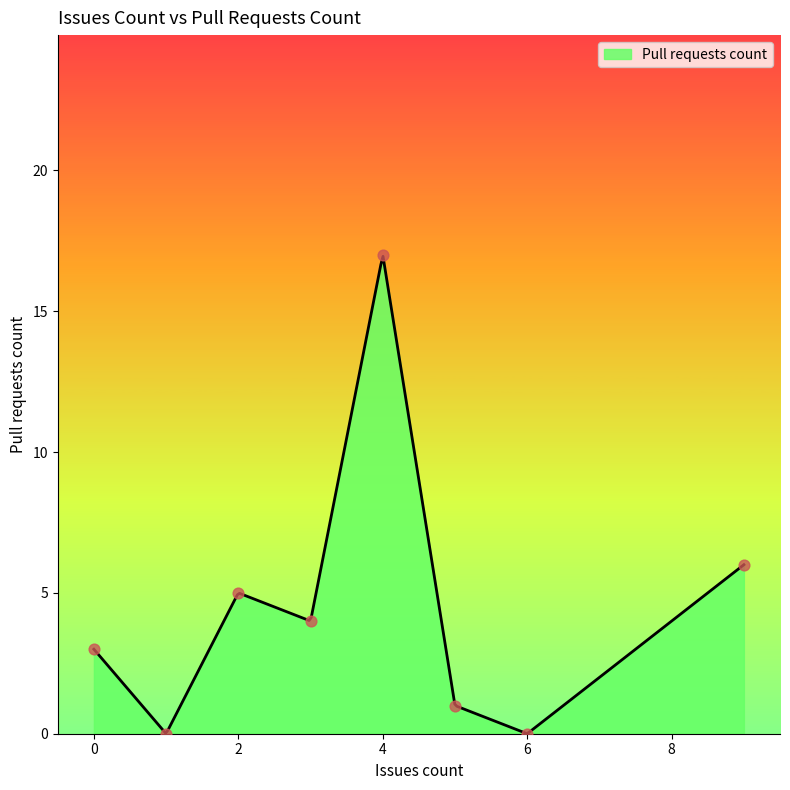

Between 0 and 2, which is larger?

2